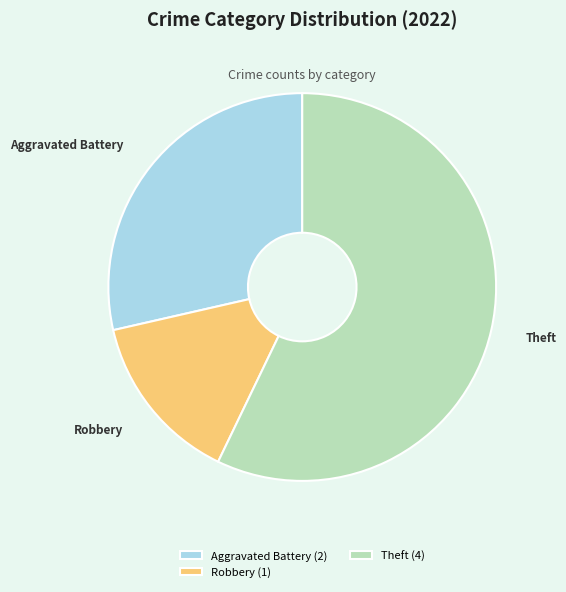

Which has a higher value, Aggravated Battery (2) or Theft (4)?

Theft (4)